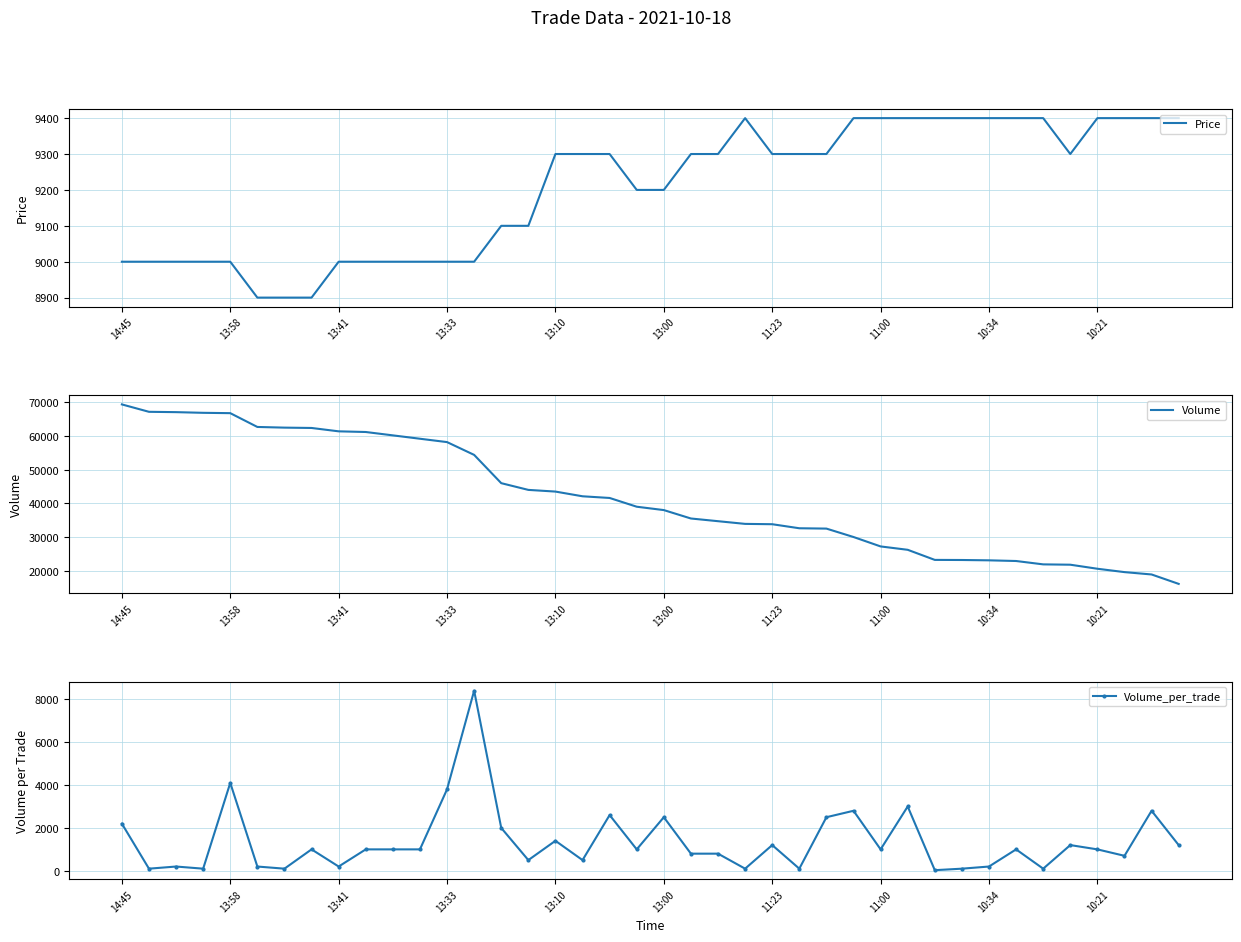

Reading left to right, what are all the values shown in this chart?

Price: 9000	9000	9000	9000	9000	8900	8900	8900	9000	9000	9000	9000	9000	9000	9100	9100	9300	9300	9300	9200	9200	9300	9300	9400	9300	9300	9300	9400	9400	9400	9400	9400	9400	9400	9400	9300	9400	9400	9400	9400
Volume: 69430	67230	67130	66930	66830	62730	62530	62430	61430	61230	60230	59230	58230	54430	46030	44030	43530	42130	41630	39030	38030	35530	34730	33930	33830	32630	32530	30030	27230	26230	23230	23200	23100	22900	21900	21800	20600	19600	18900	16100
Volume_per_trade: 2200	100	200	100	4100	200	100	1000	200	1000	1000	1000	3800	8400	2000	500	1400	500	2600	1000	2500	800	800	100	1200	100	2500	2800	1000	3000	30	100	200	1000	100	1200	1000	700	2800	1200